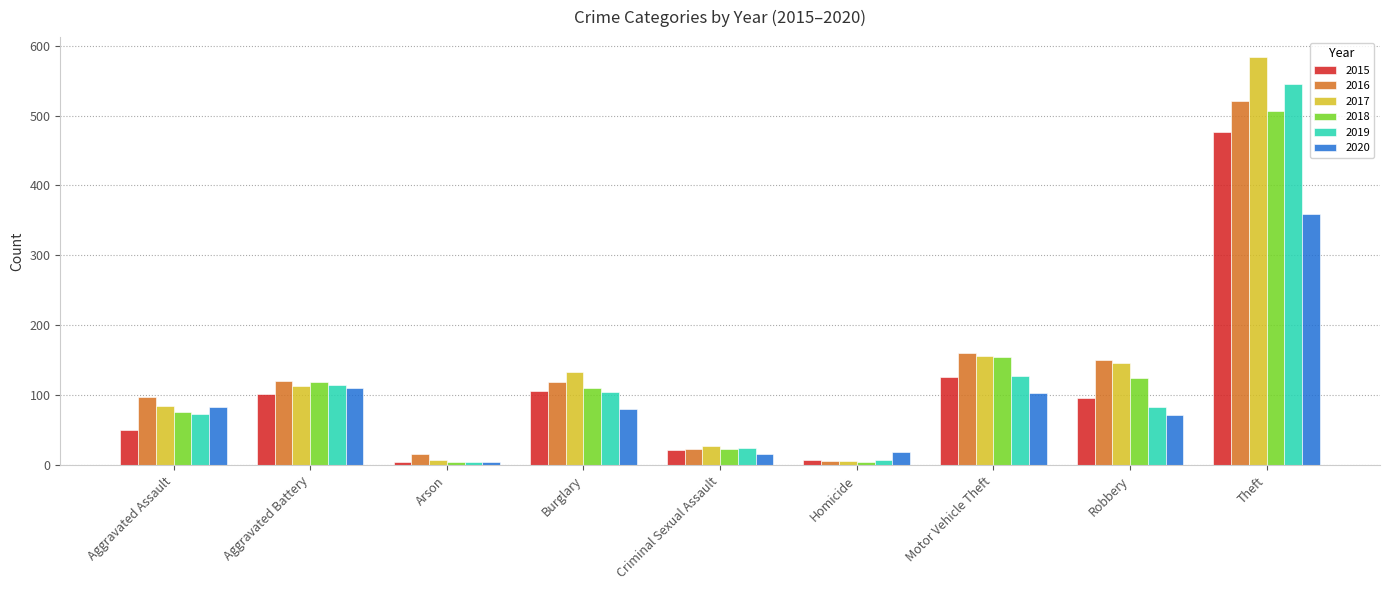

What is the average value of the 2019 series?

120